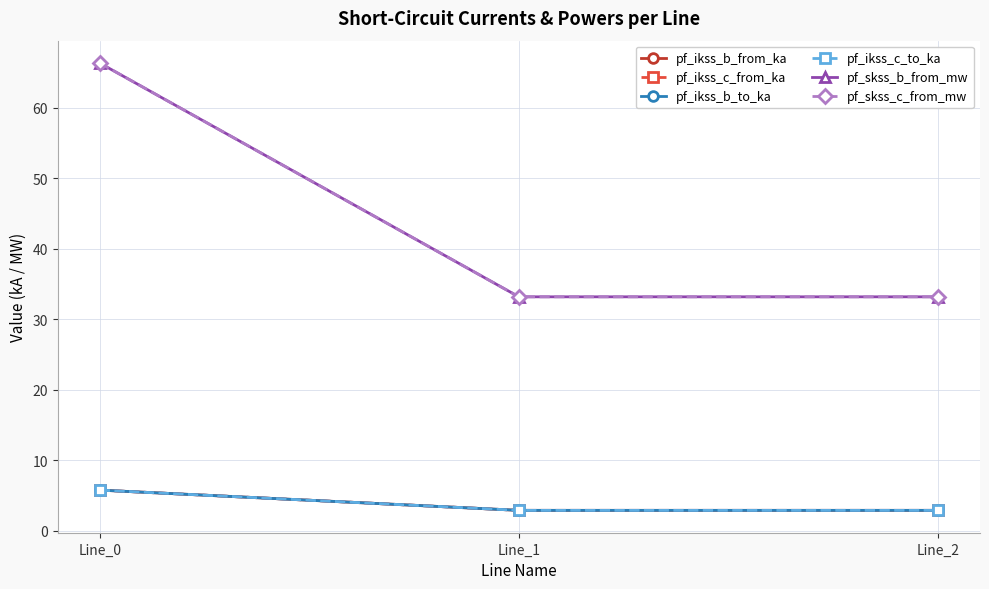

How many lines are shown in the chart?

6